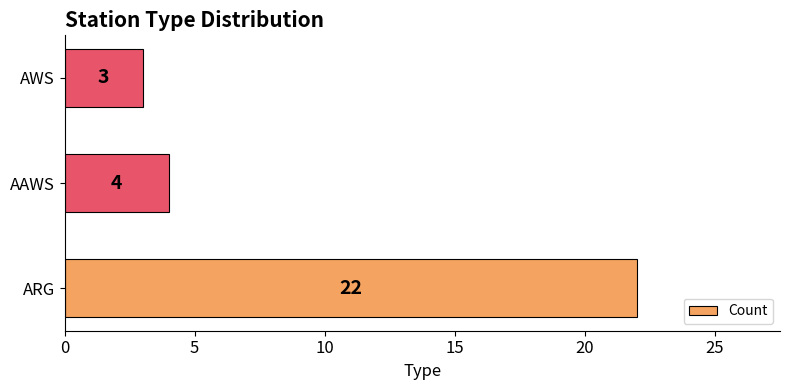

At which label is the value closest to 12?

AAWS